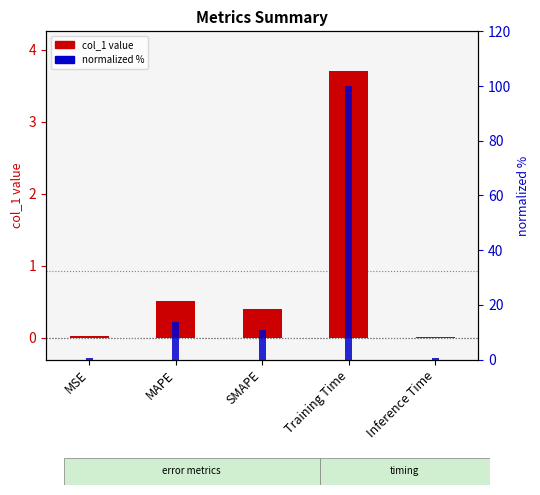

What is the label of the 1st bar from the left?

MSE